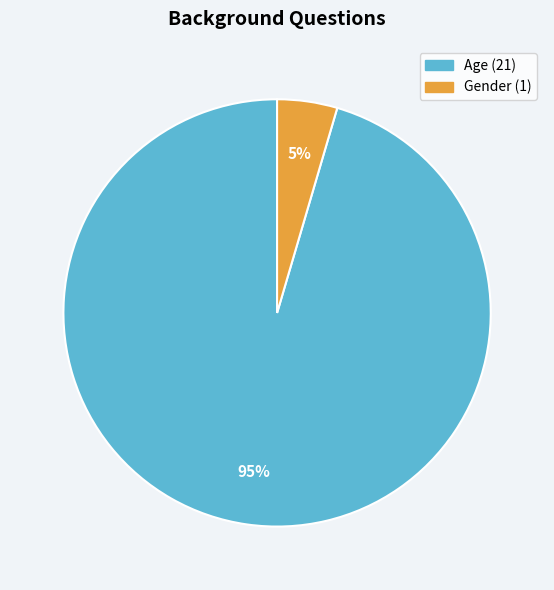

How many slices are in this pie chart?

2